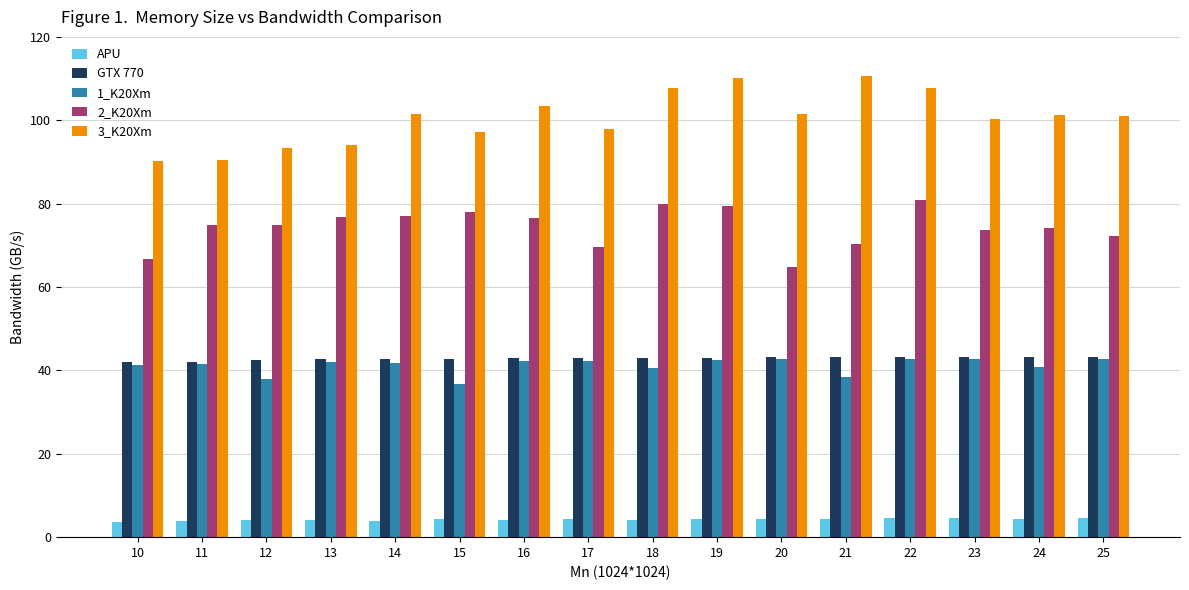

What are all the series names shown in the legend?

APU, GTX 770, 1_K20Xm, 2_K20Xm, 3_K20Xm